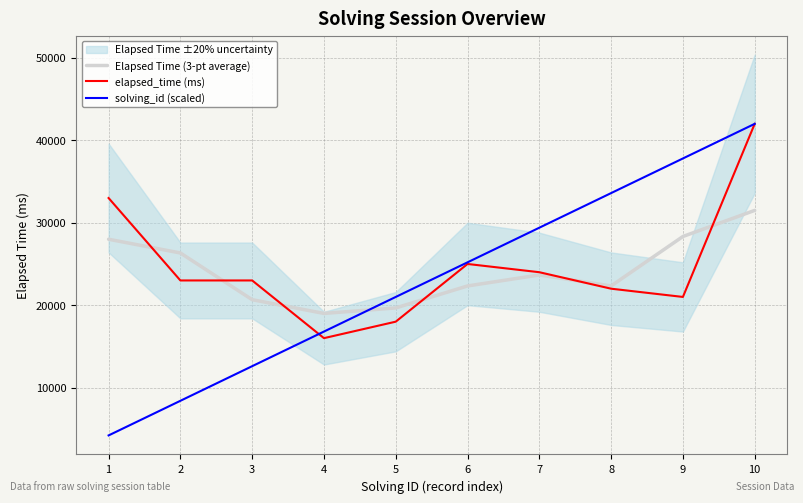

At how many categories does at least one series exceed 34144?

2